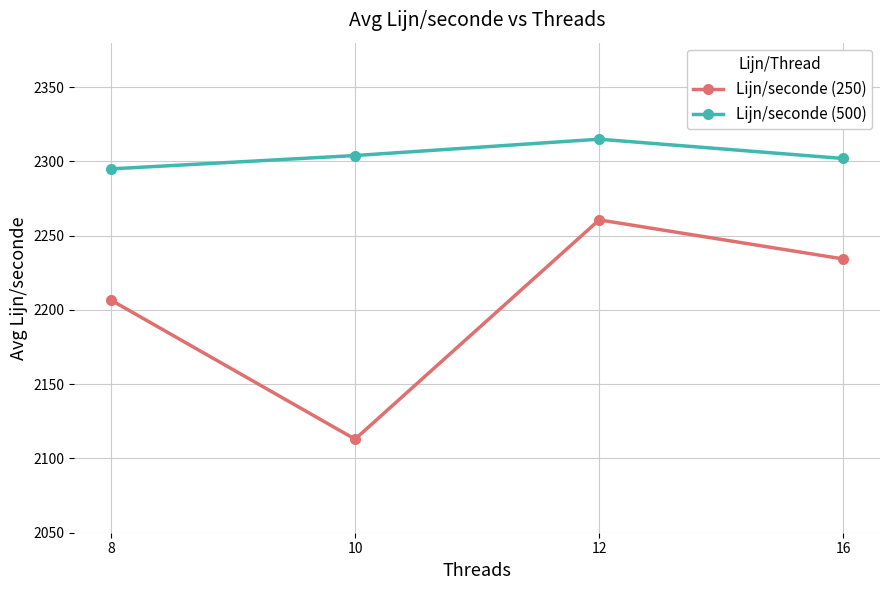

True or false: Lijn/seconde (500) has more than 1 interior local peaks.

False